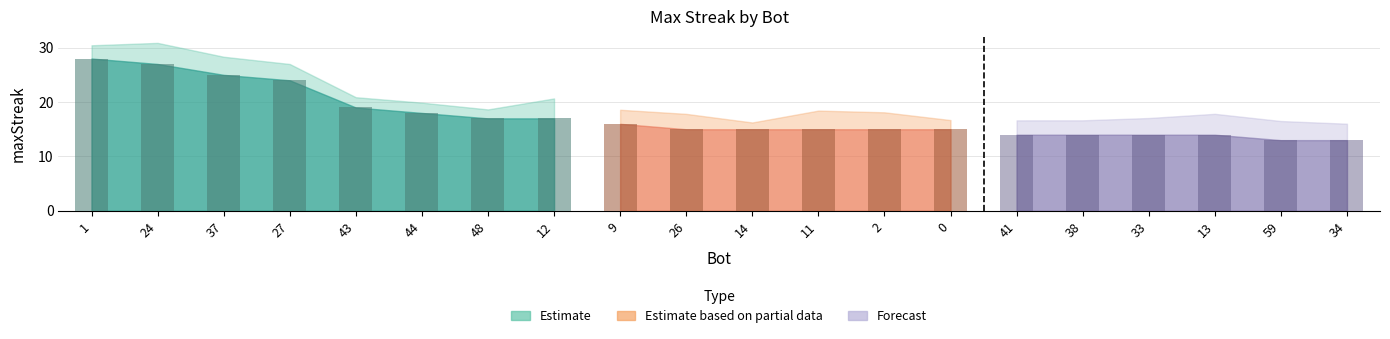

The value at 26 is 7. True or false?

False